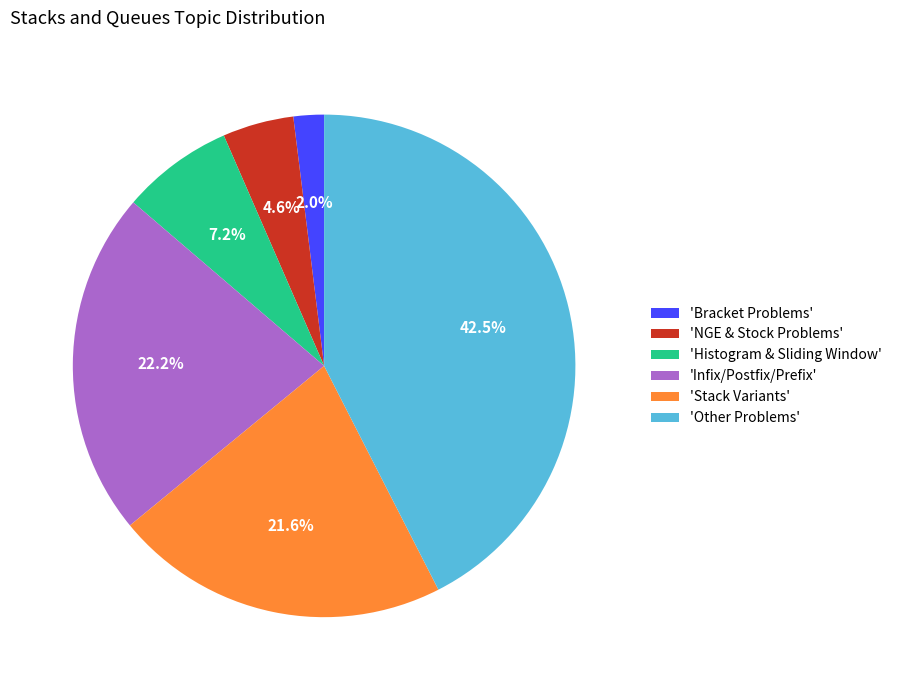

Rank the categories by value from lowest to highest.

'Bracket Problems', 'NGE & Stock Problems', 'Histogram & Sliding Window', 'Stack Variants', 'Infix/Postfix/Prefix', 'Other Problems'